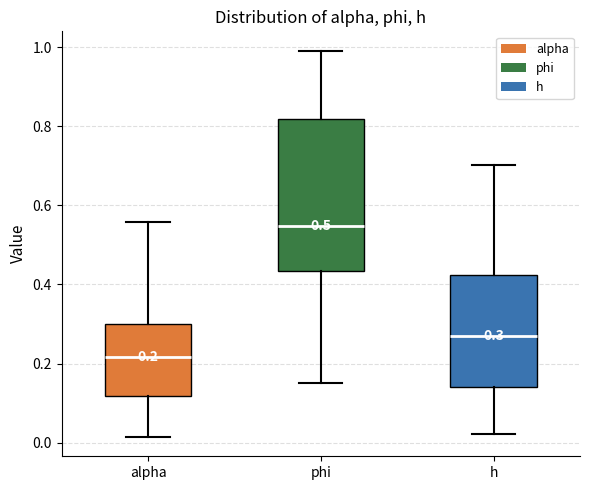

Which box is the tallest, from its lower edge to its upper edge?

phi